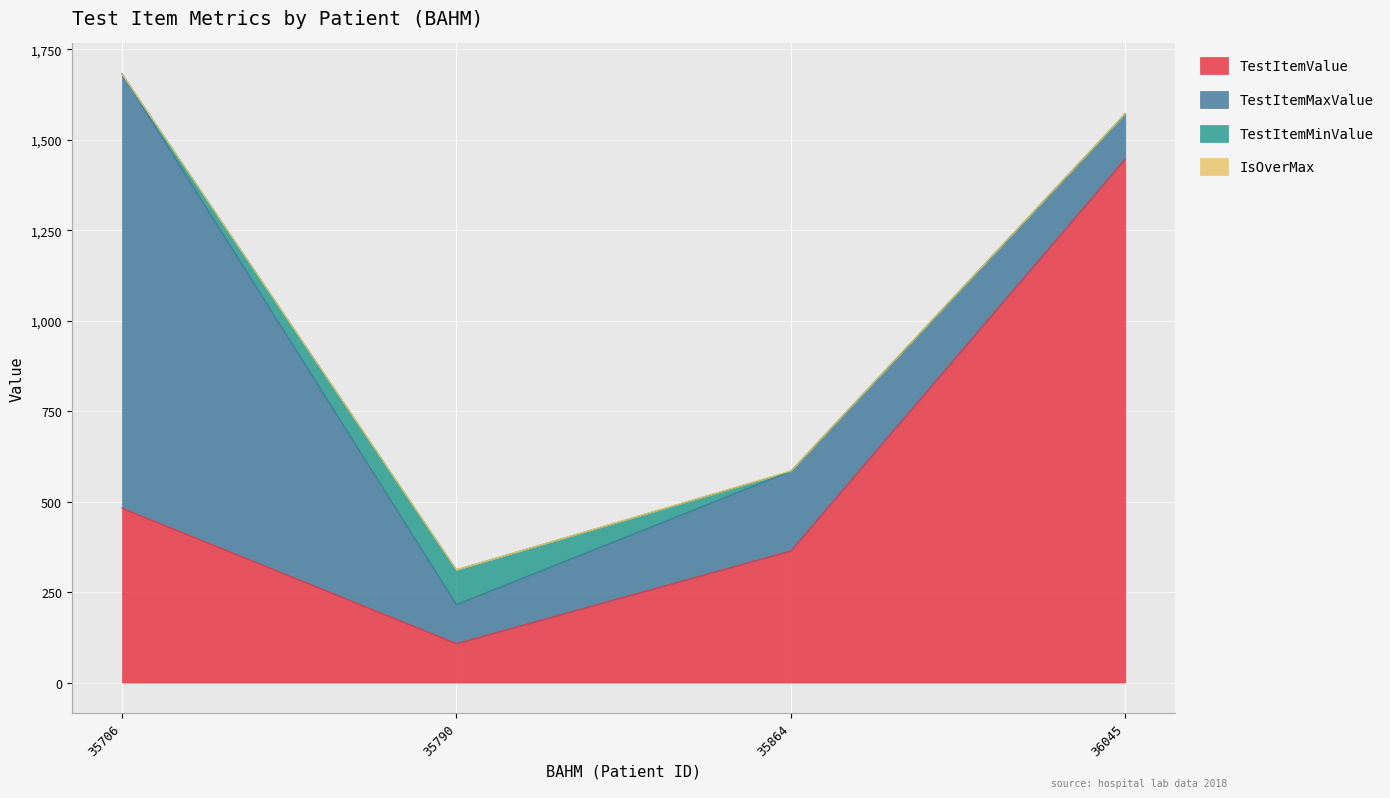

The value of IsOverMax at 36045 is 1.7. True or false?

False